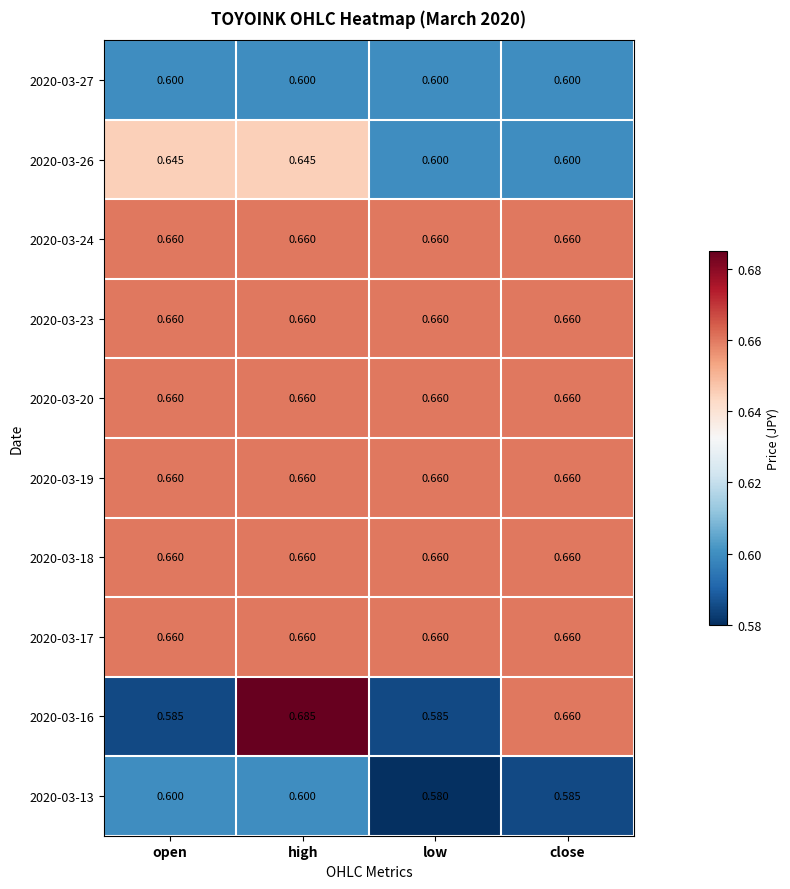

How many distinct data groups are displayed?

10